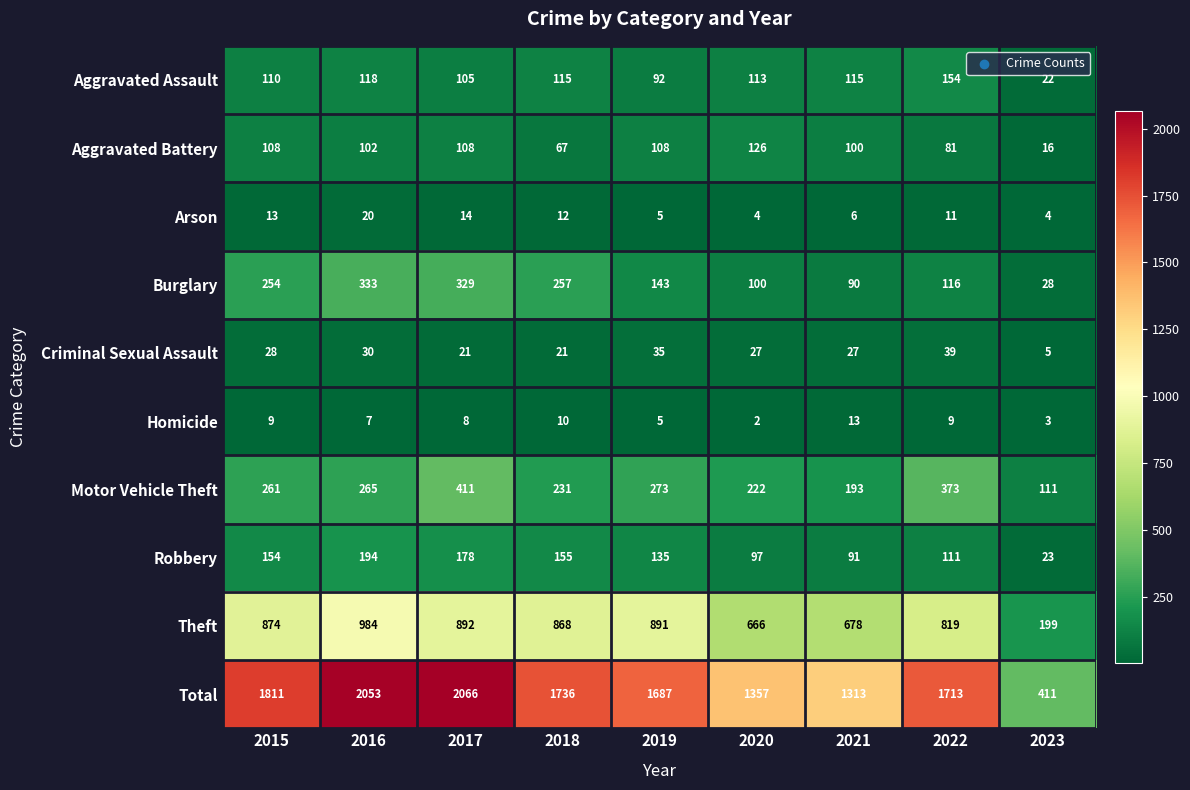

Rank the series by their maximum value, from lowest to highest.

Homicide, Arson, Criminal Sexual Assault, Aggravated Battery, Aggravated Assault, Robbery, Burglary, Motor Vehicle Theft, Theft, Total